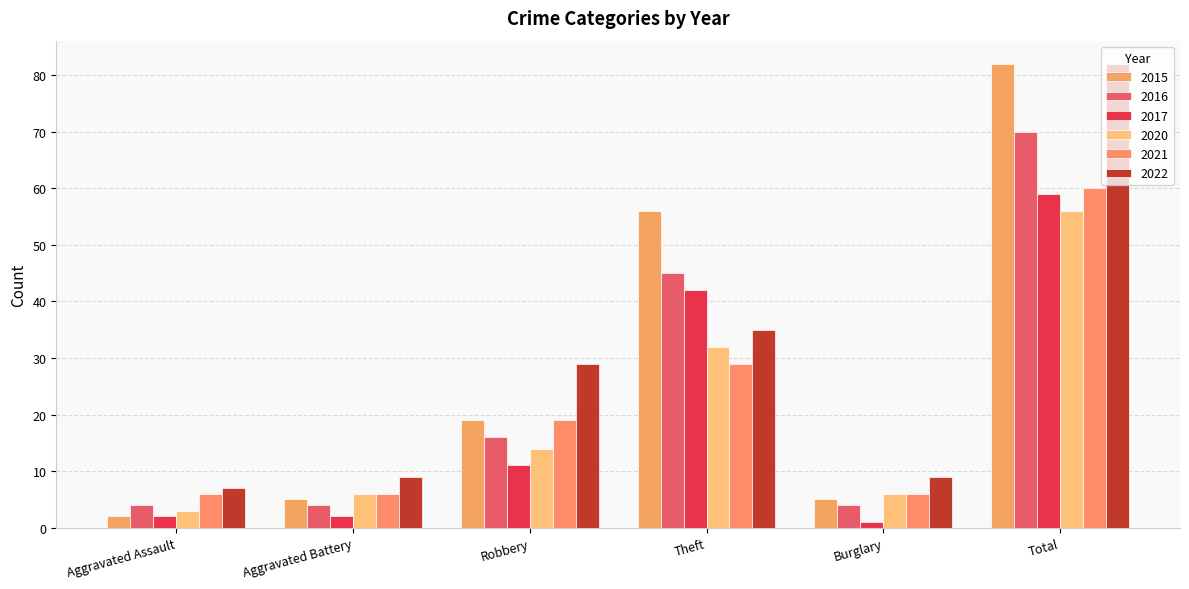

What is the average value of the 2016 series?

24